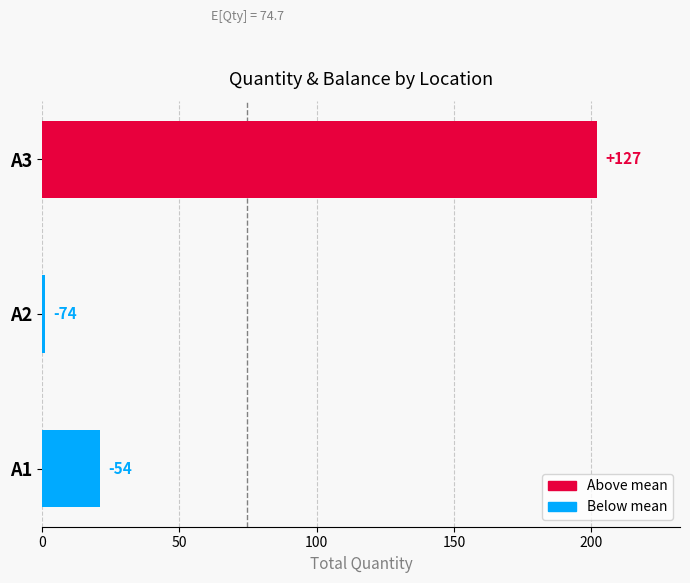

How many bars are there in total?

3